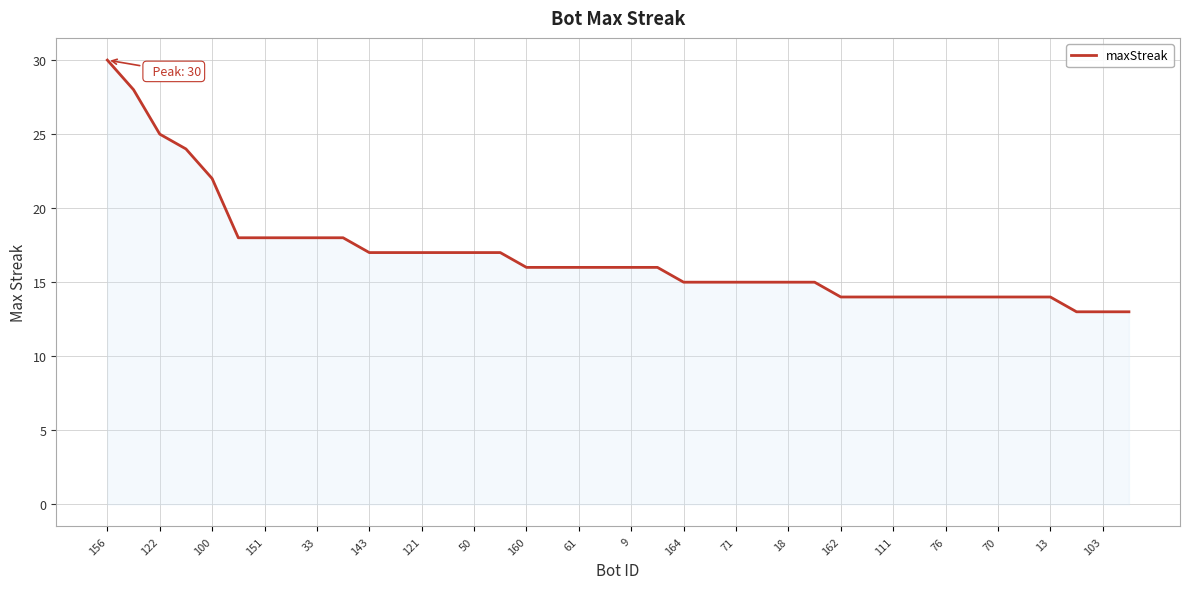

What is the smallest value displayed?

13